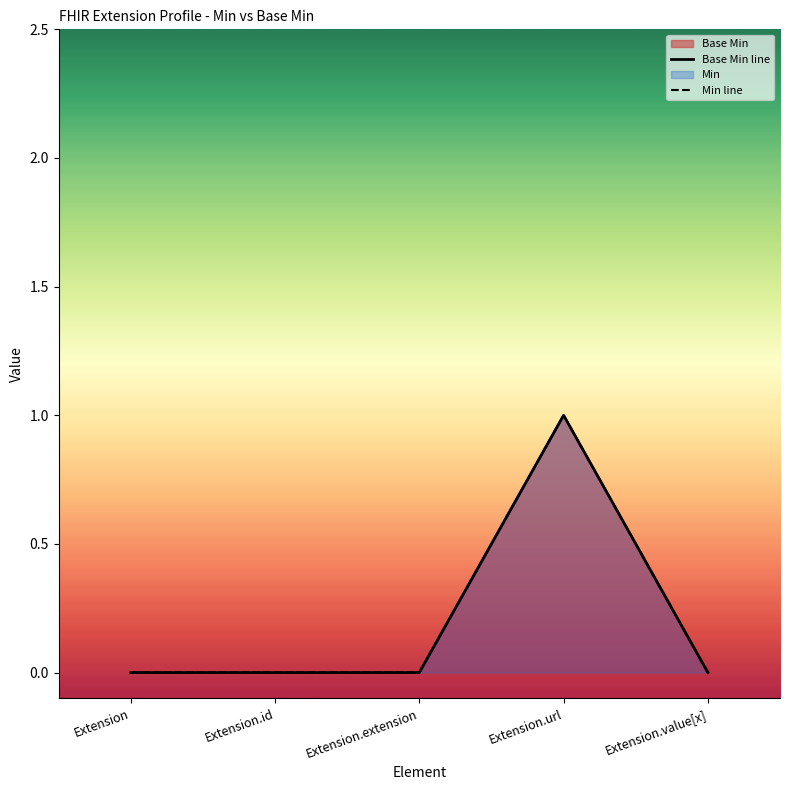

Between Extension.value[x] and Extension, which is larger?

Extension.value[x]